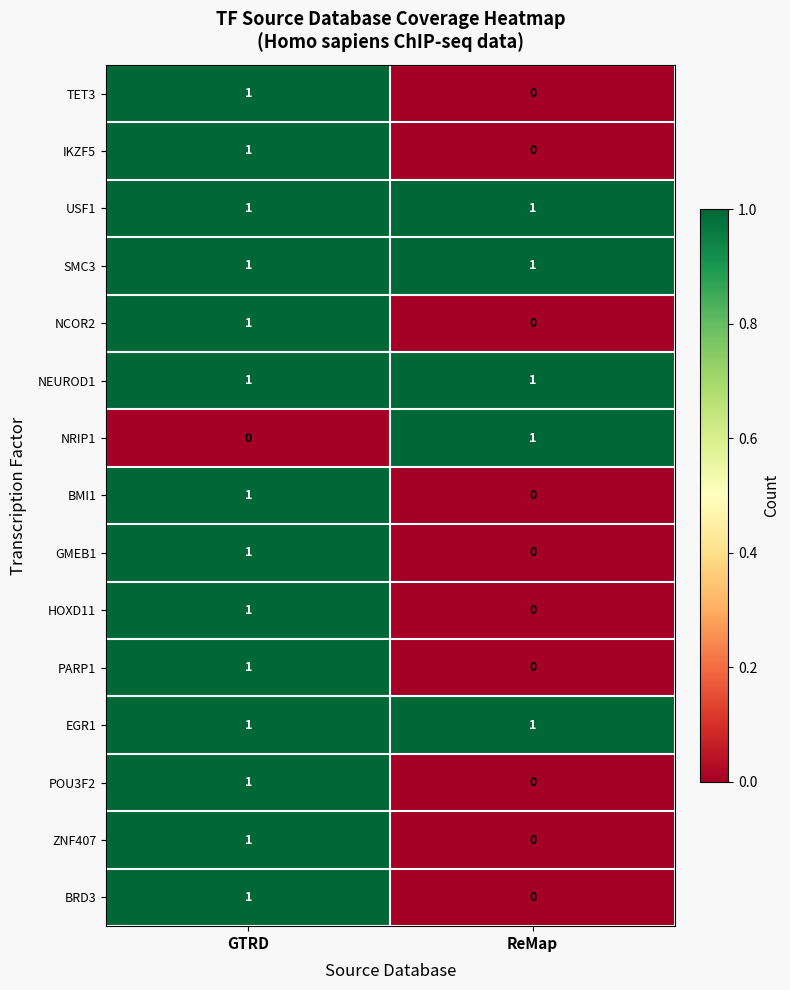

The value of USF1 at GTRD is 1. True or false?

True